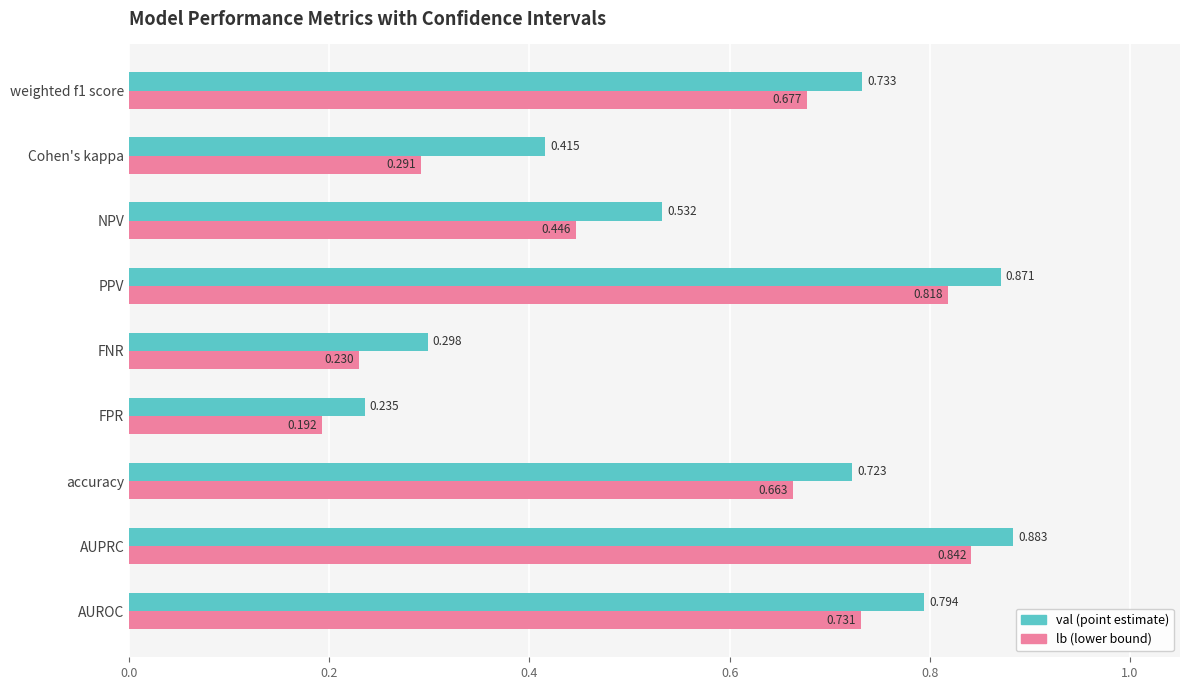

At which category does the chart reach its peak across all series?

AUPRC